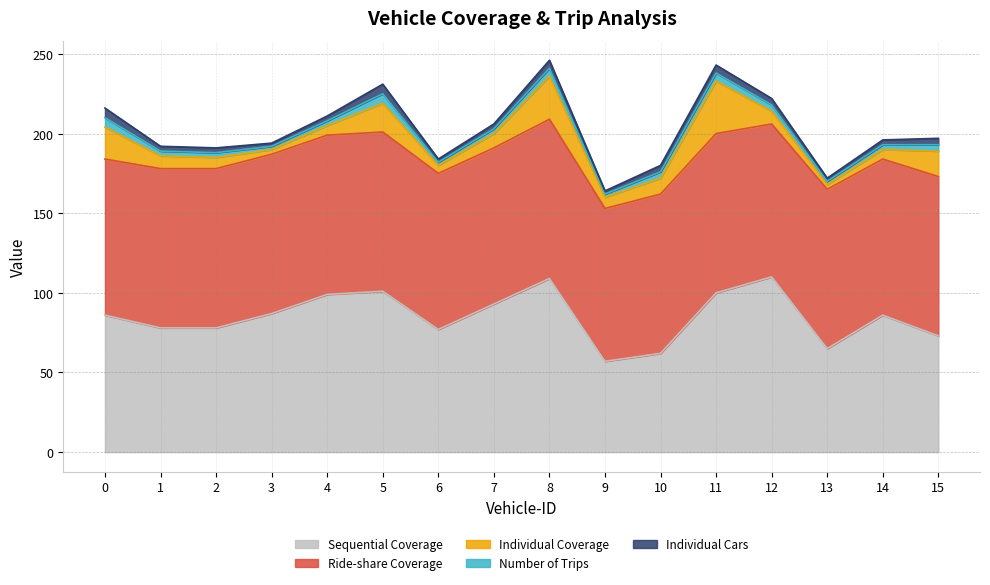

Which has a higher value, 1 or 4?

4